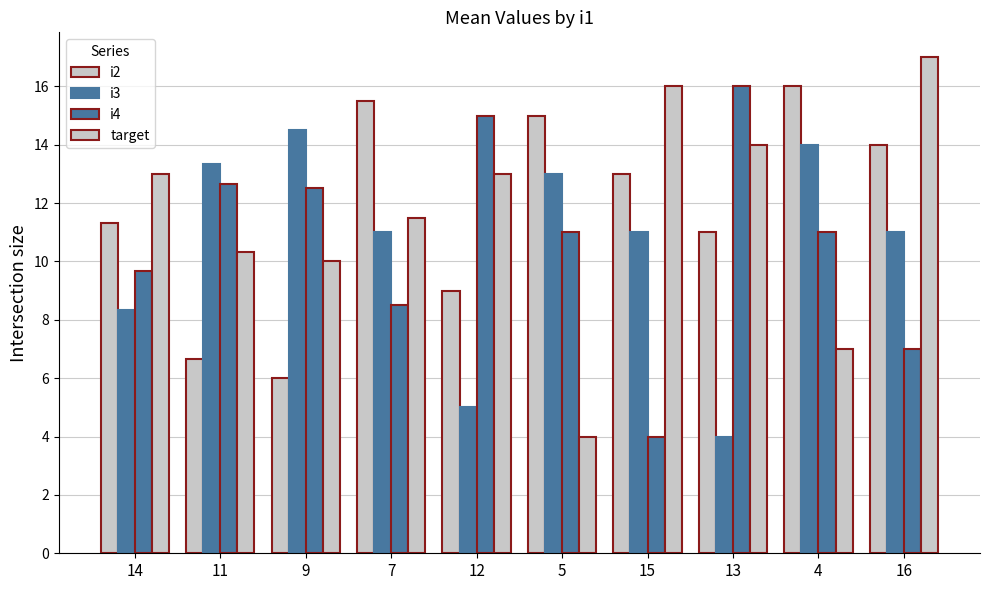

What position from the right is 13?

3